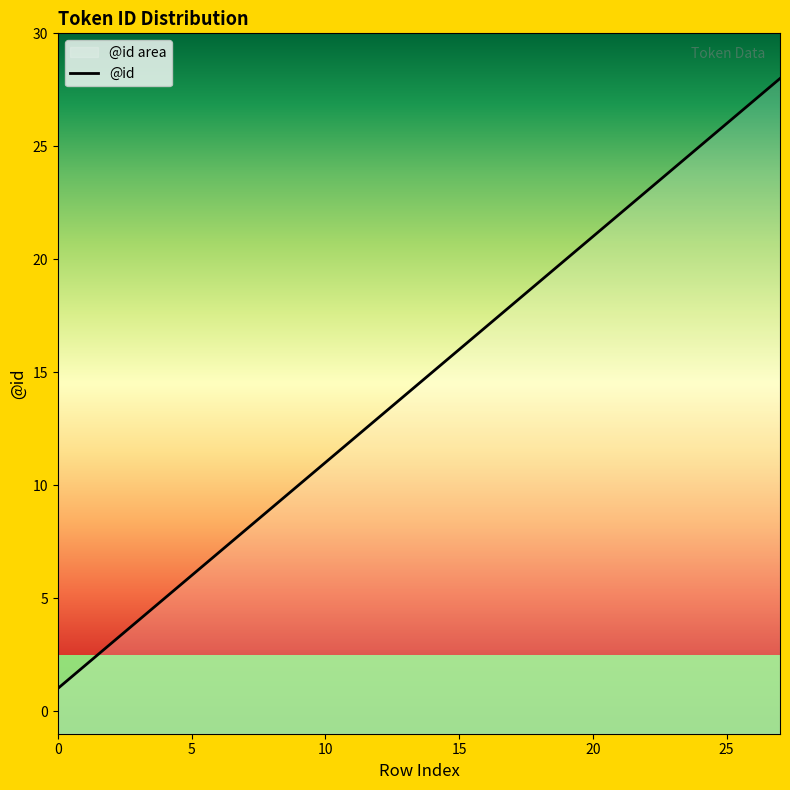

Is it true that the value at 11 is 12?

True